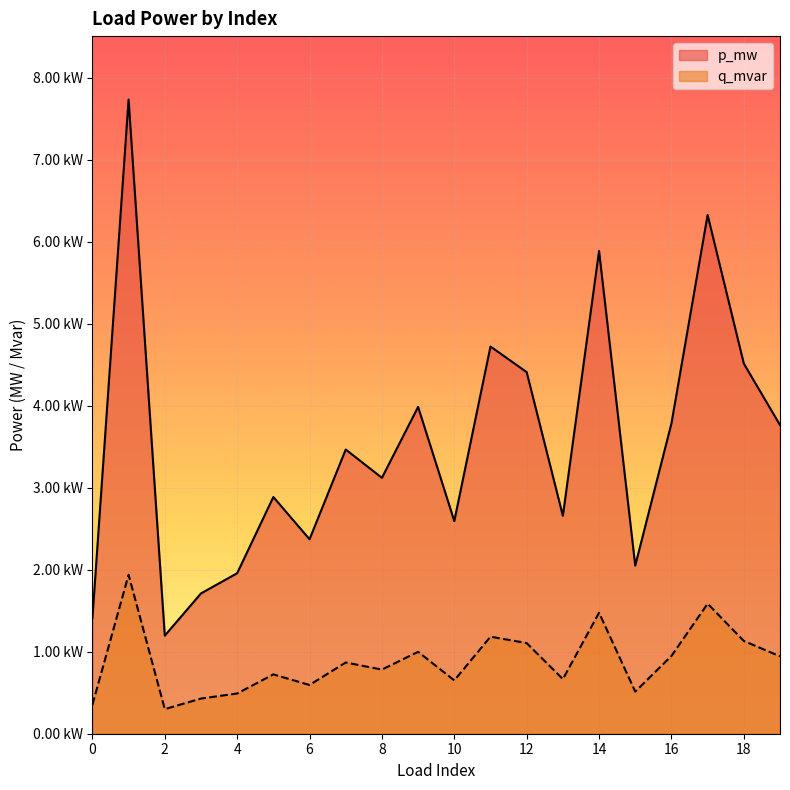

How many series are shown in this chart?

2